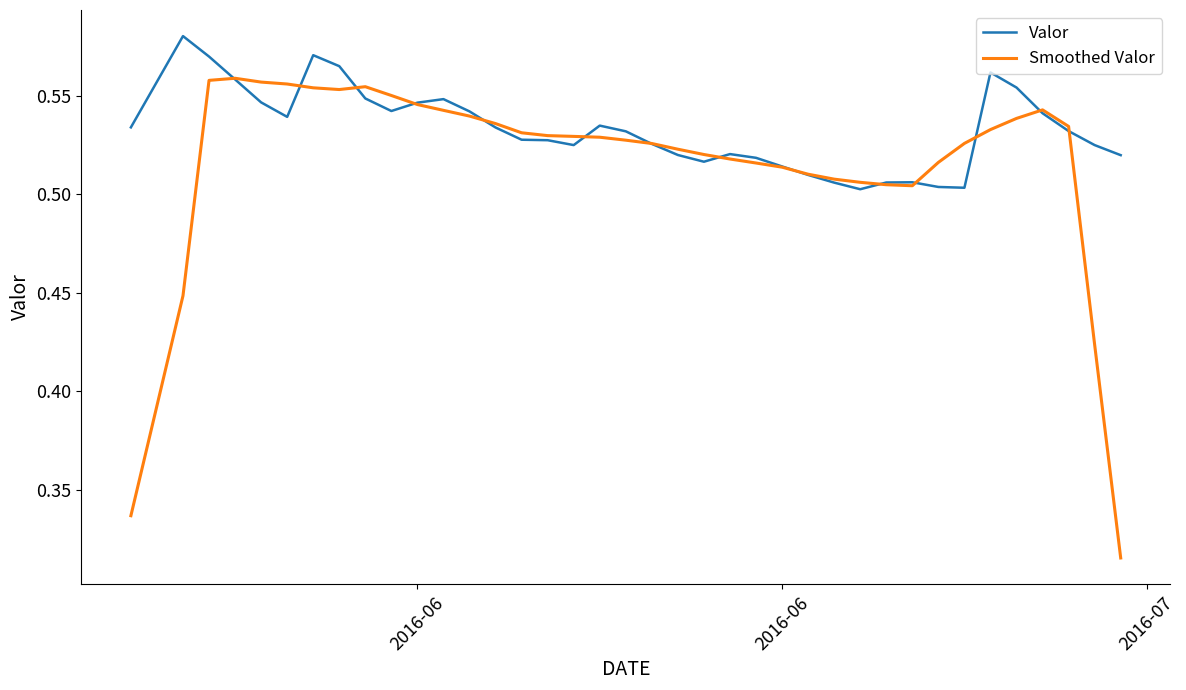

Which series has the widest spread of values?

Smoothed Valor